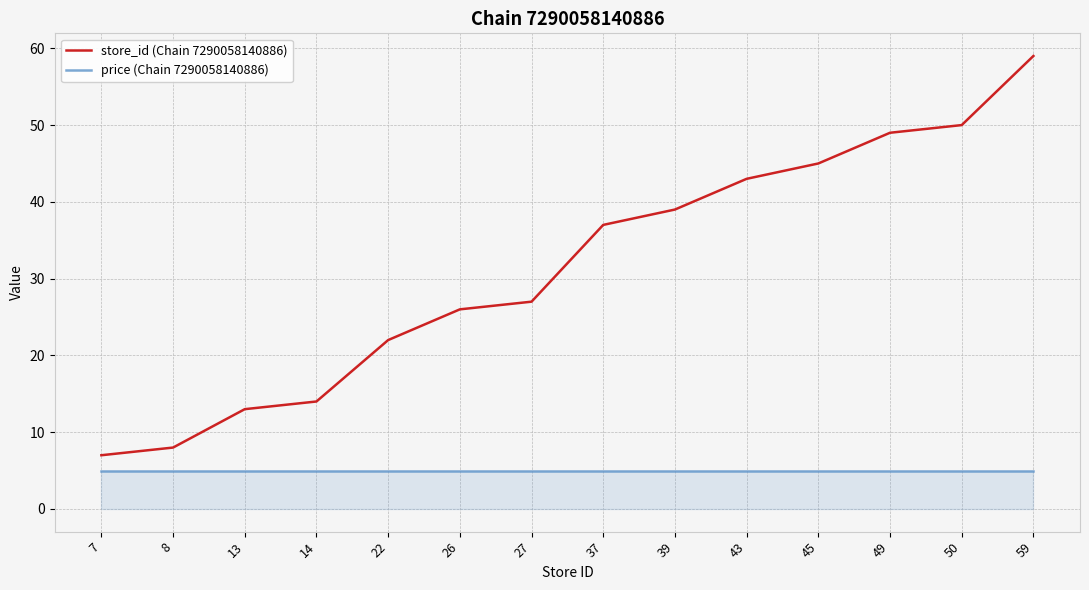

What is the average value of the price (Chain 7290058140886) series?

5